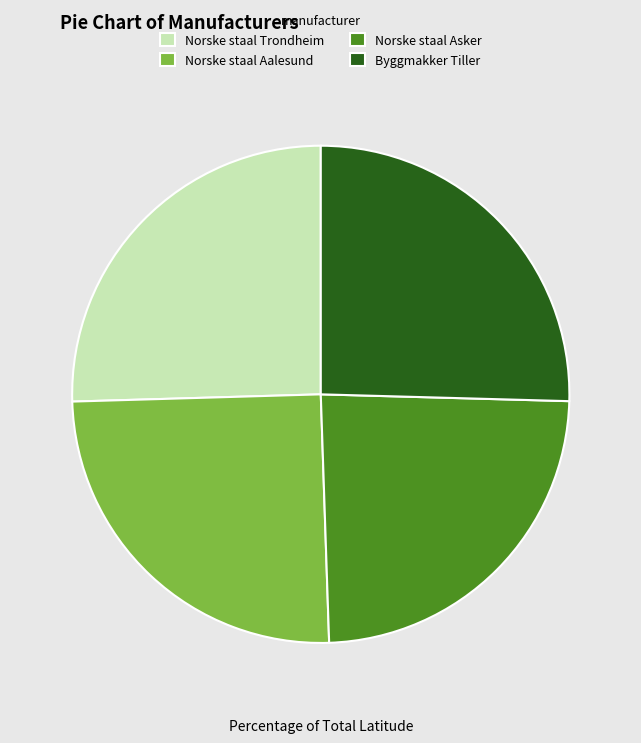

Which slice is the smallest?

Norske staal Asker